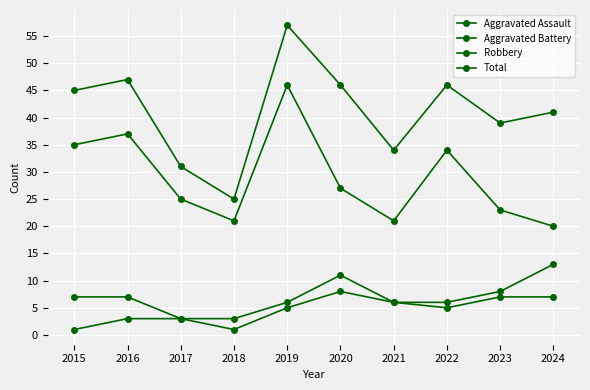

Count the number of data series in this chart.

4